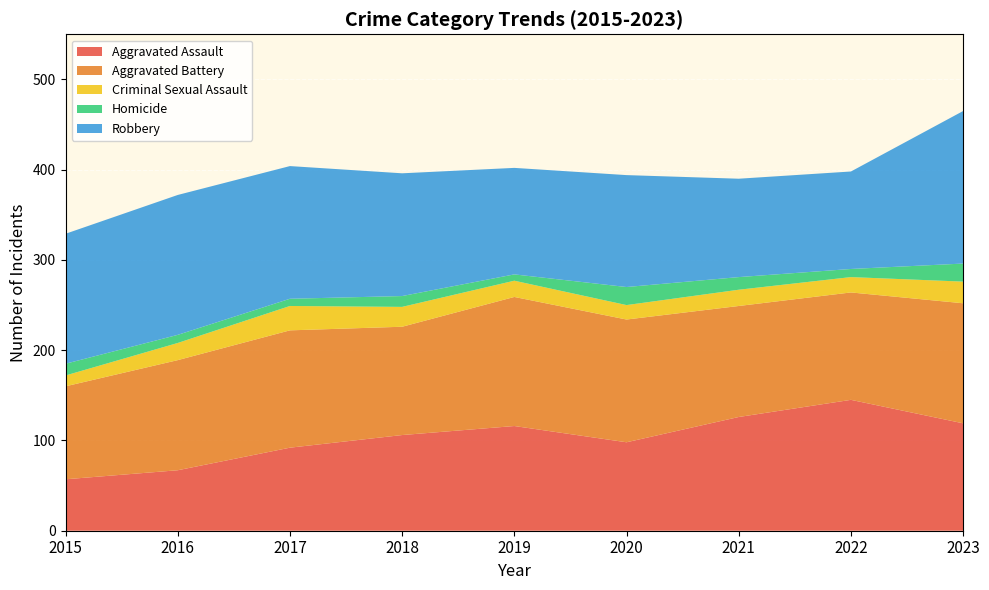

Reading left to right, list all the values displayed in this chart.

Aggravated Assault: 57	67	92	106	116	98	126	145	119
Aggravated Battery: 103	122	130	120	143	136	123	119	133
Criminal Sexual Assault: 12	19	27	22	18	16	18	17	24
Homicide: 13	9	8	12	7	20	14	9	20
Robbery: 144	155	147	136	118	124	109	108	169